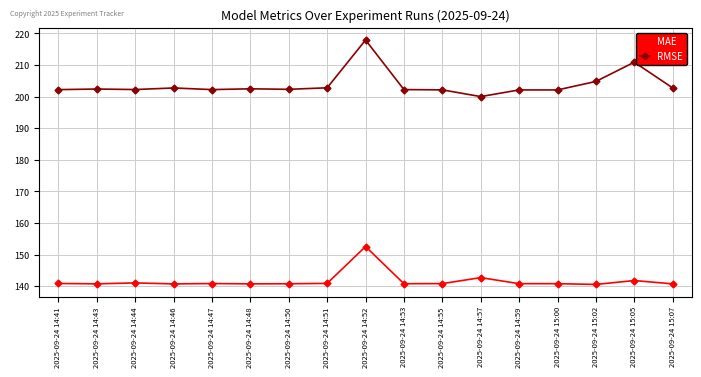

Is this an area chart (filled region under the line)?

No